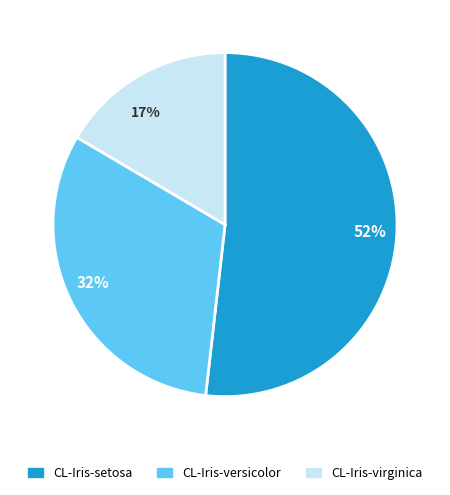

Combined, do 52% and 32% account for over 50%?

Yes